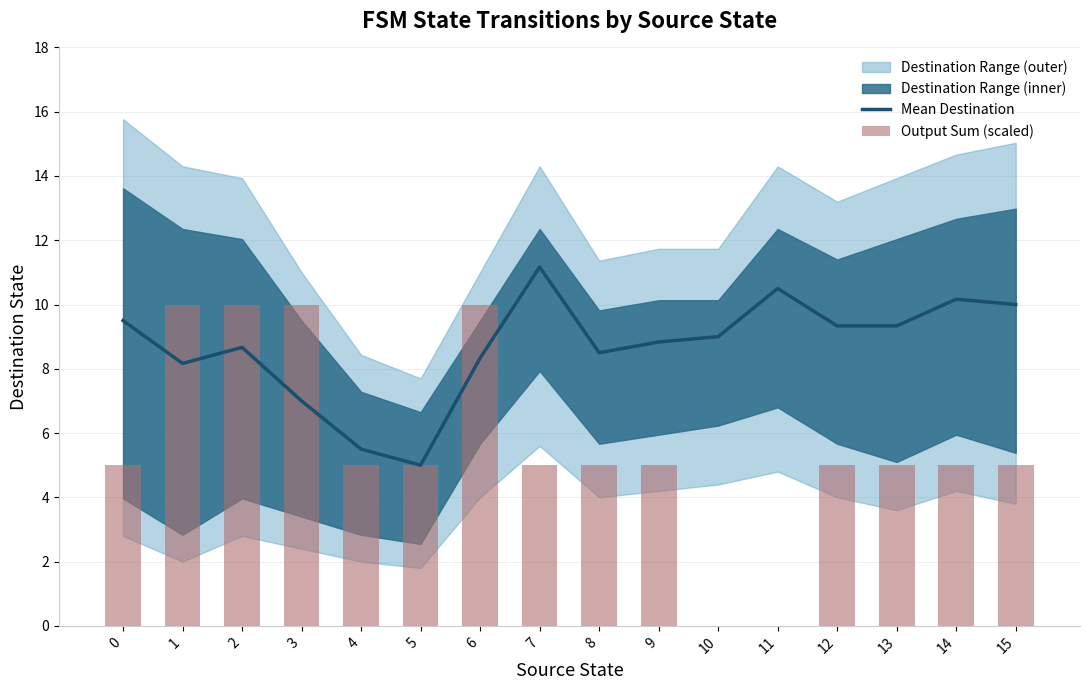

What is the approximate value of Mean Destination at 0?

9.5